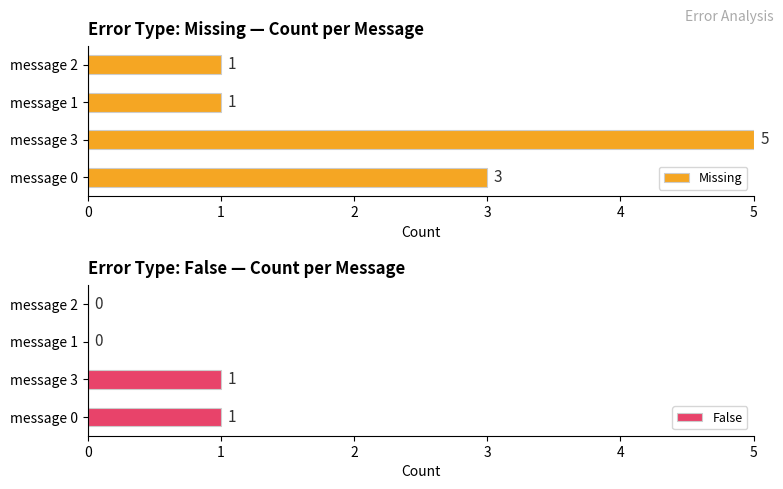

Between 2 and 3, which series saw the biggest shift?

Missing